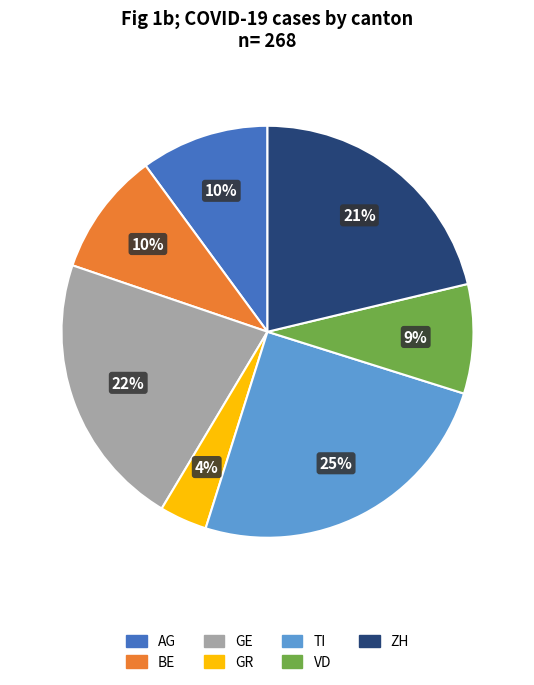

To the nearest percent, what percentage of the pie is ZH?

21%